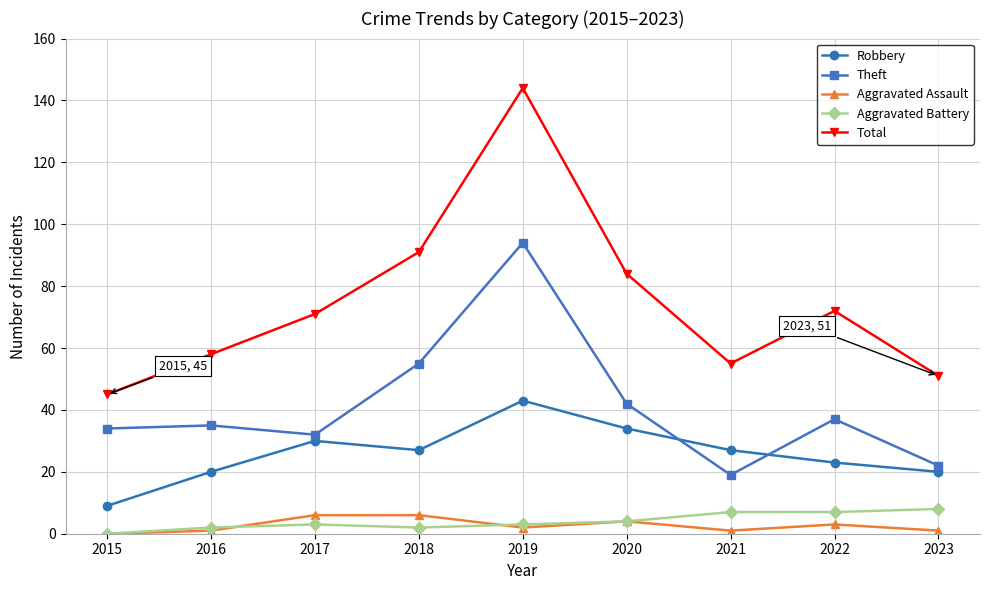

What is the approximate value of Robbery at 2020, to the nearest 10?

30